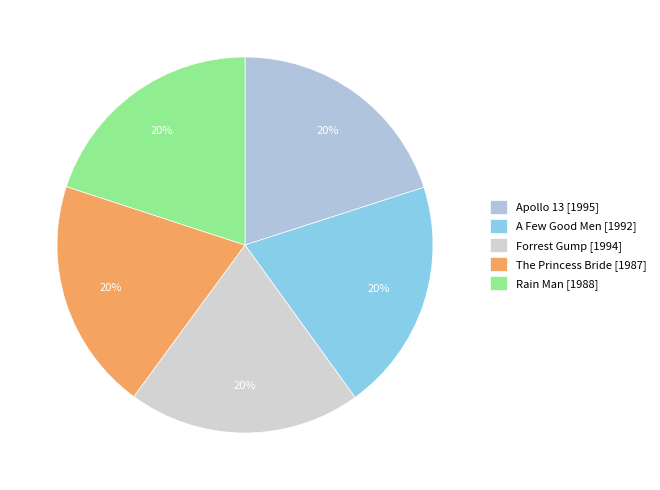

To the nearest percent, what is the average slice percentage?

20%